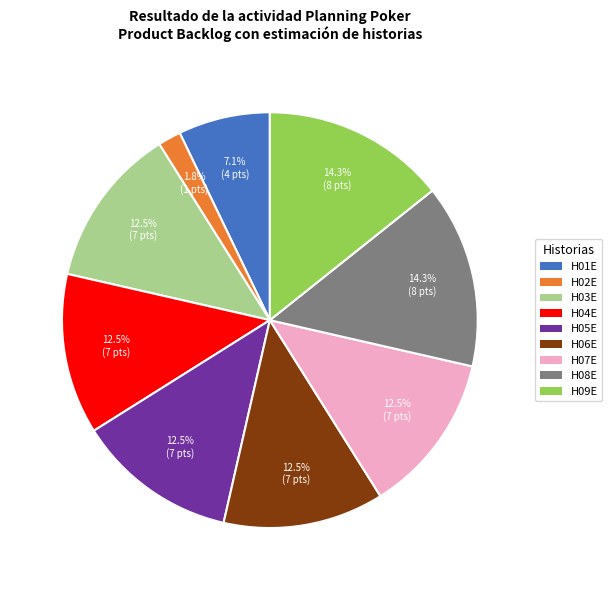

Is there any slice that represents more than half of the pie?

No